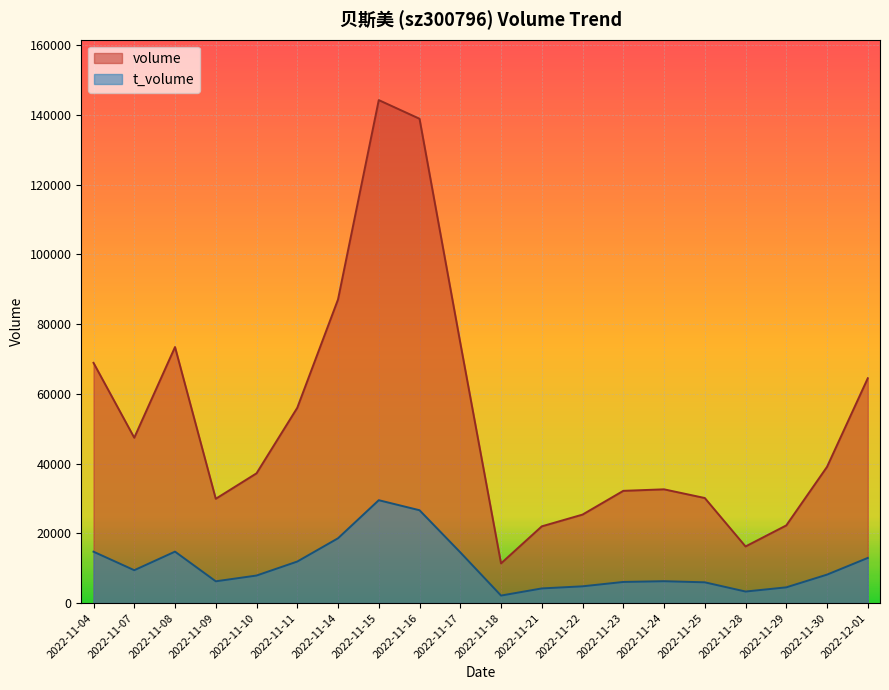

What is the sum of the volume values at 2022-11-09 and 2022-11-10?

67126